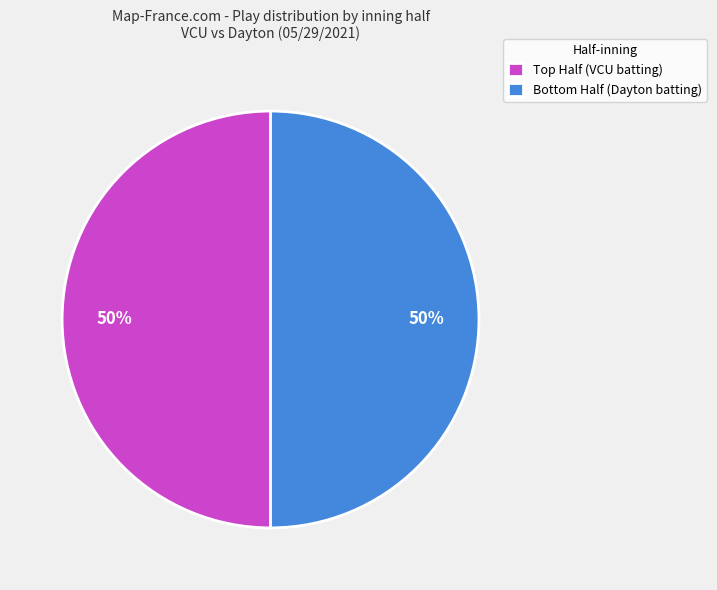

To the nearest percent, what is the average slice percentage?

50%